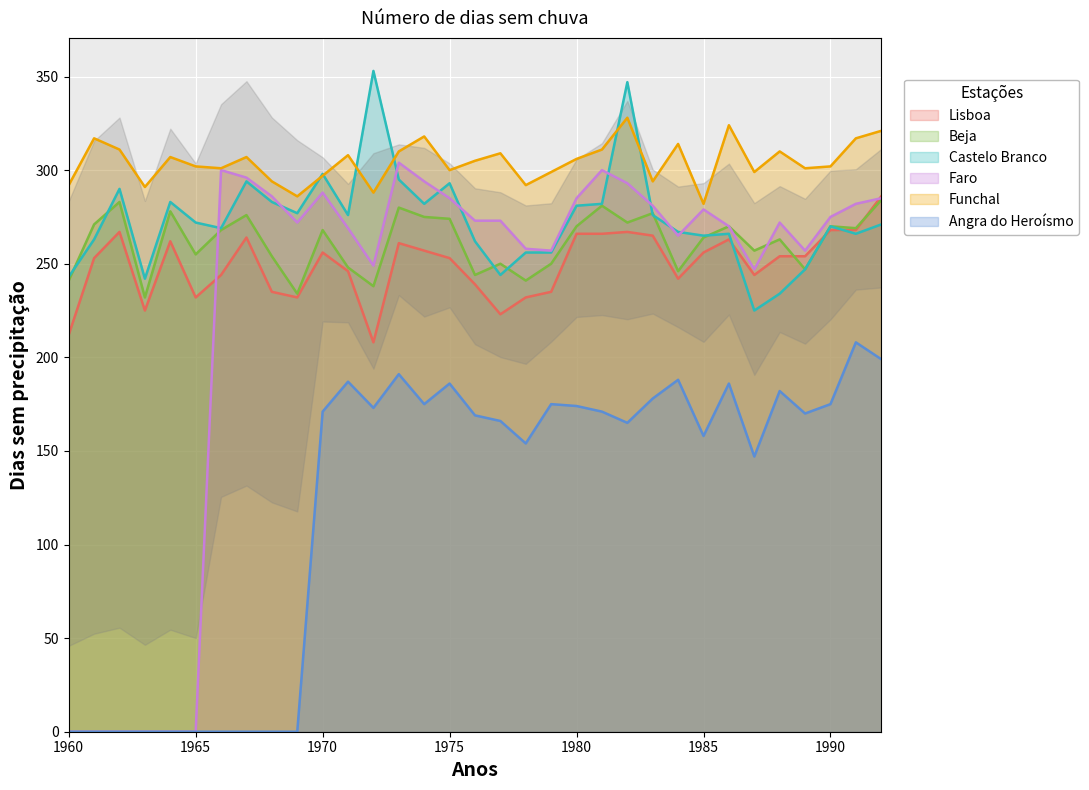

Which has a higher value, 1987 or 1985?

1985